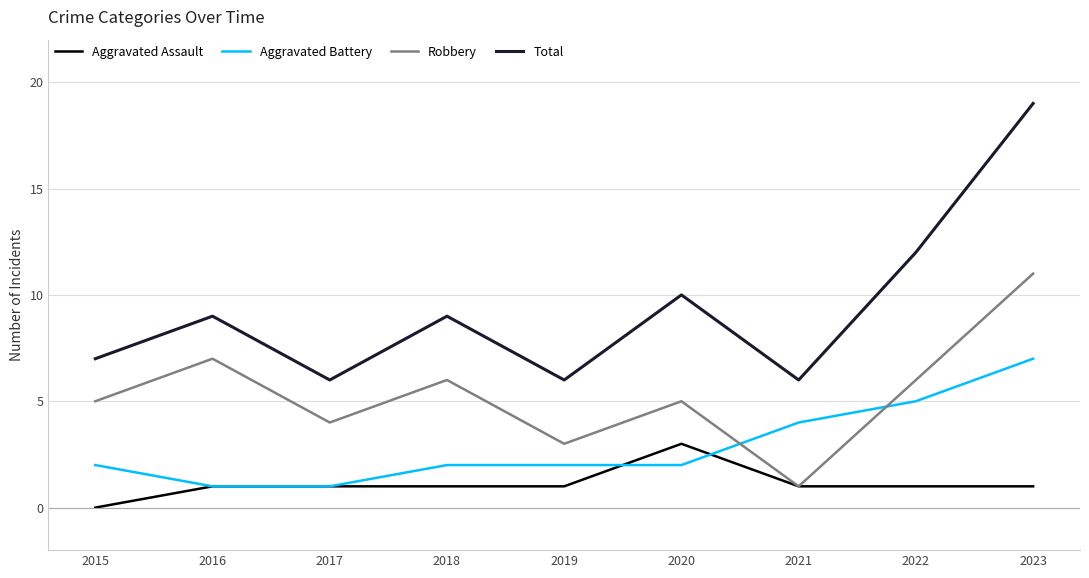

What is the maximum value shown in the chart?

19